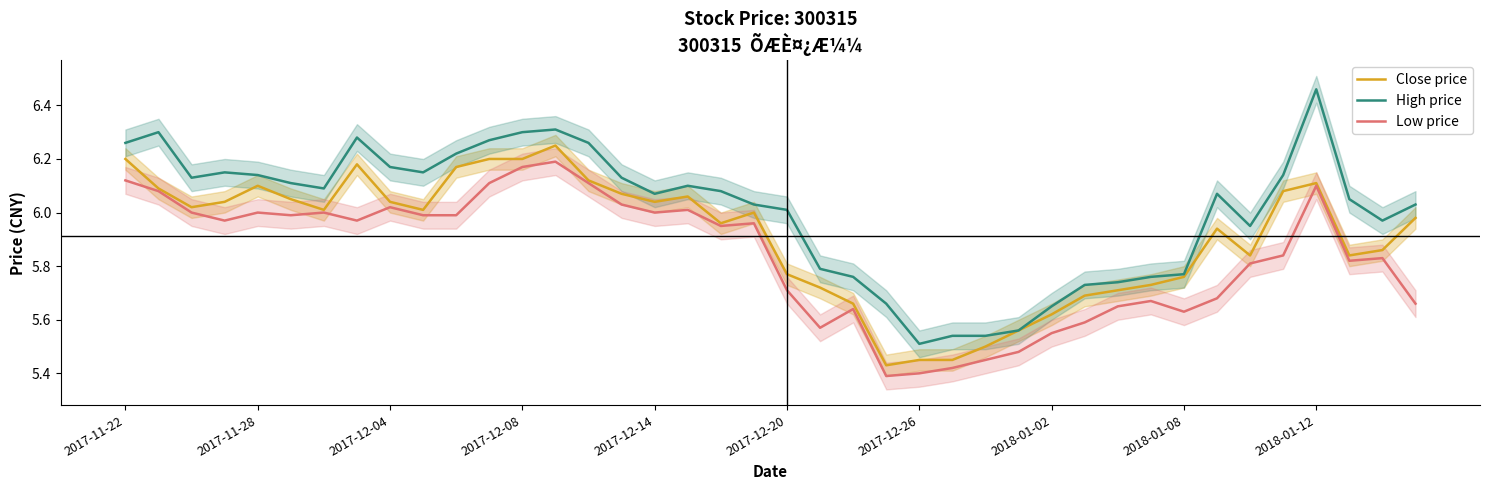

Does the chart display data point markers on the line(s)?

No